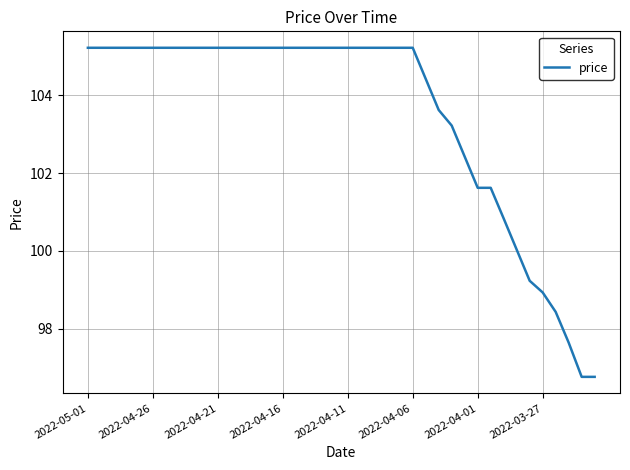

Count the number of categories in the chart.

40